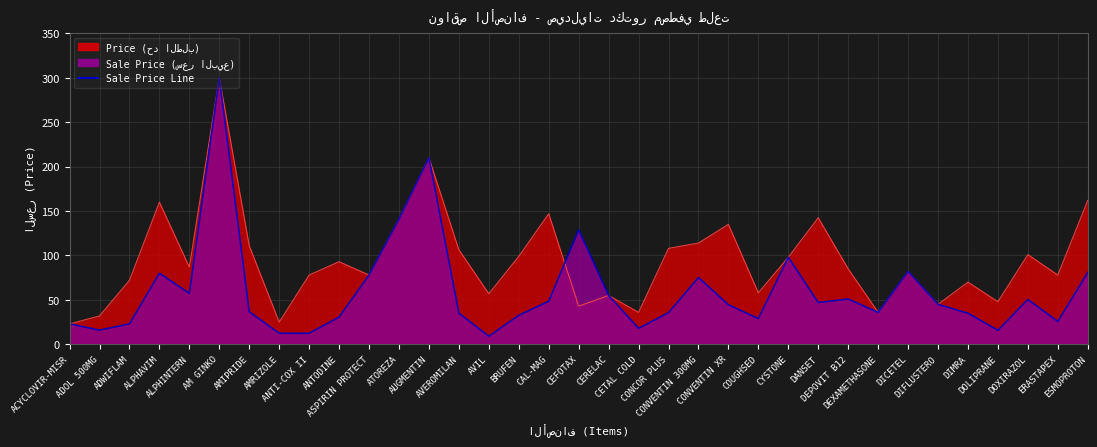

What value does the Sale Price (سعر البيع) series have at AUGMENTIN?

210.0